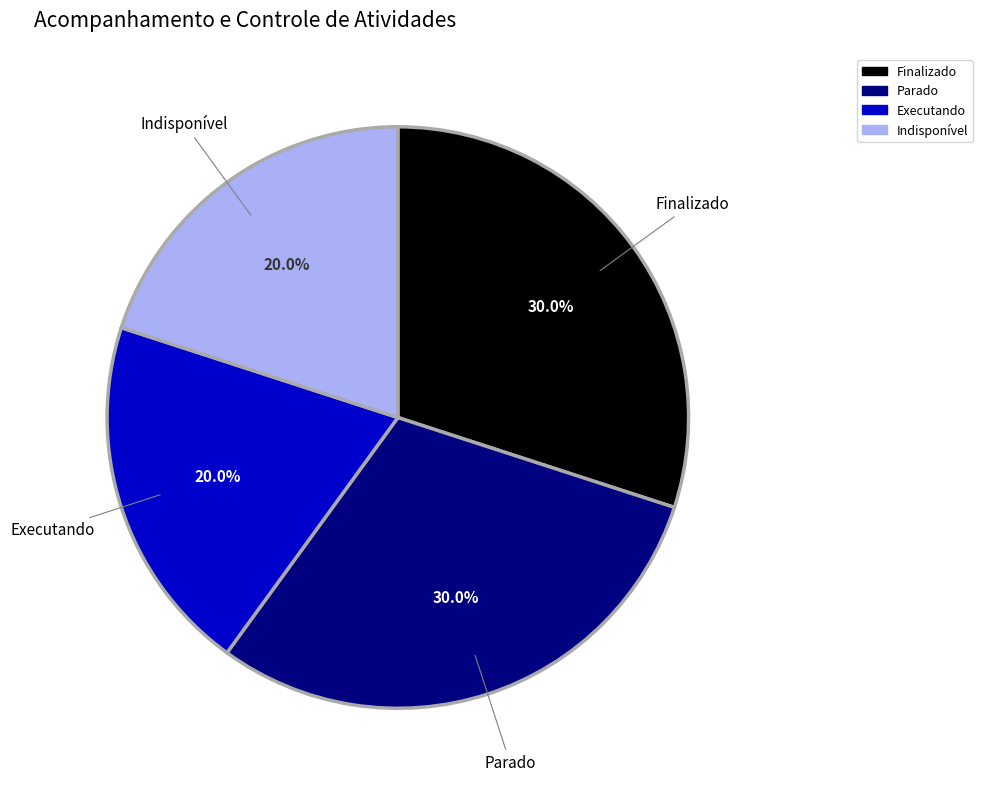

How many segments does this pie chart have?

4